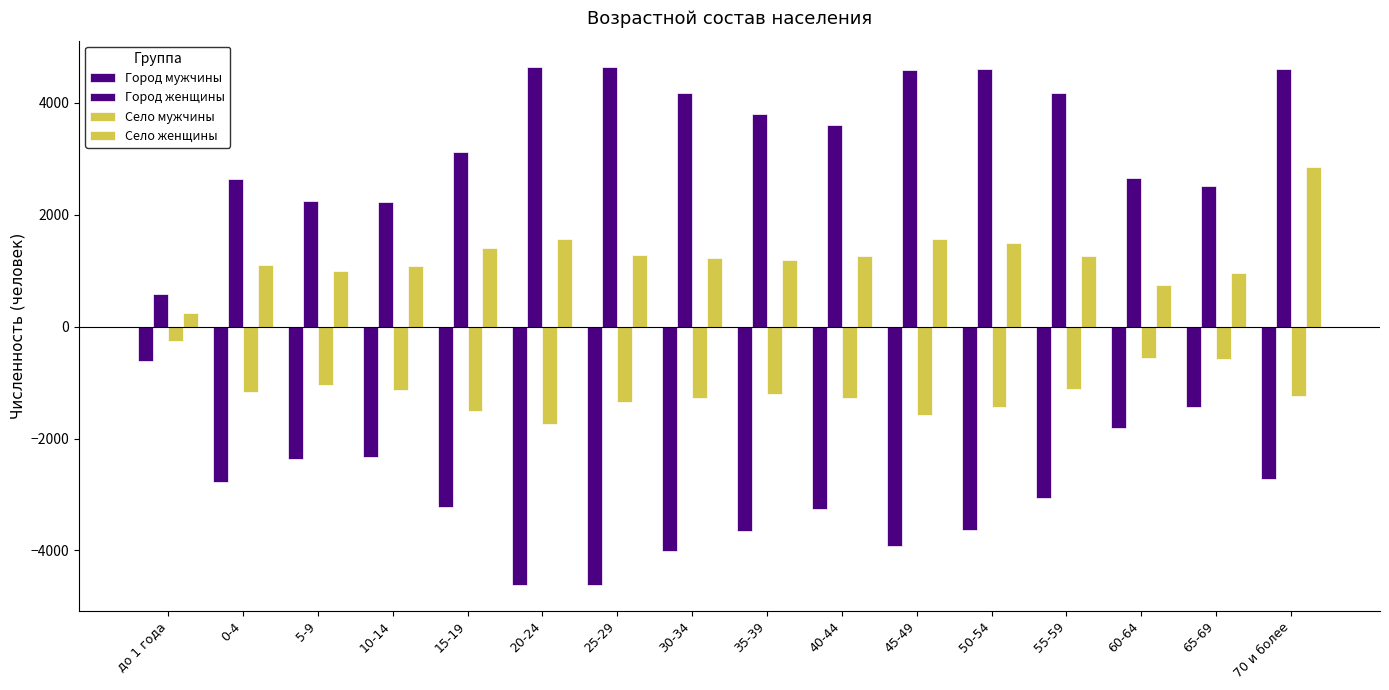

Are the bars grouped side by side (vs. stacked)?

Yes